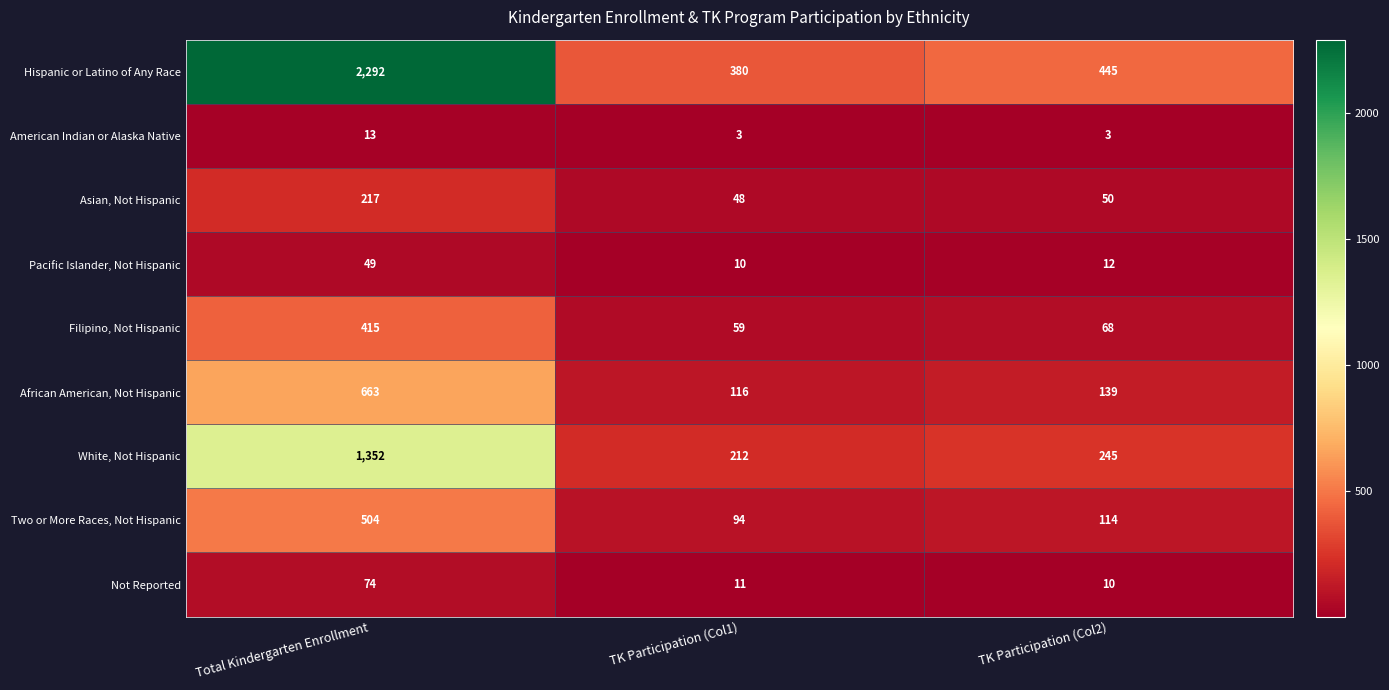

Between Total Kindergarten Enrollment and TK Participation (Col2), which series saw the biggest shift?

Hispanic or Latino of Any Race